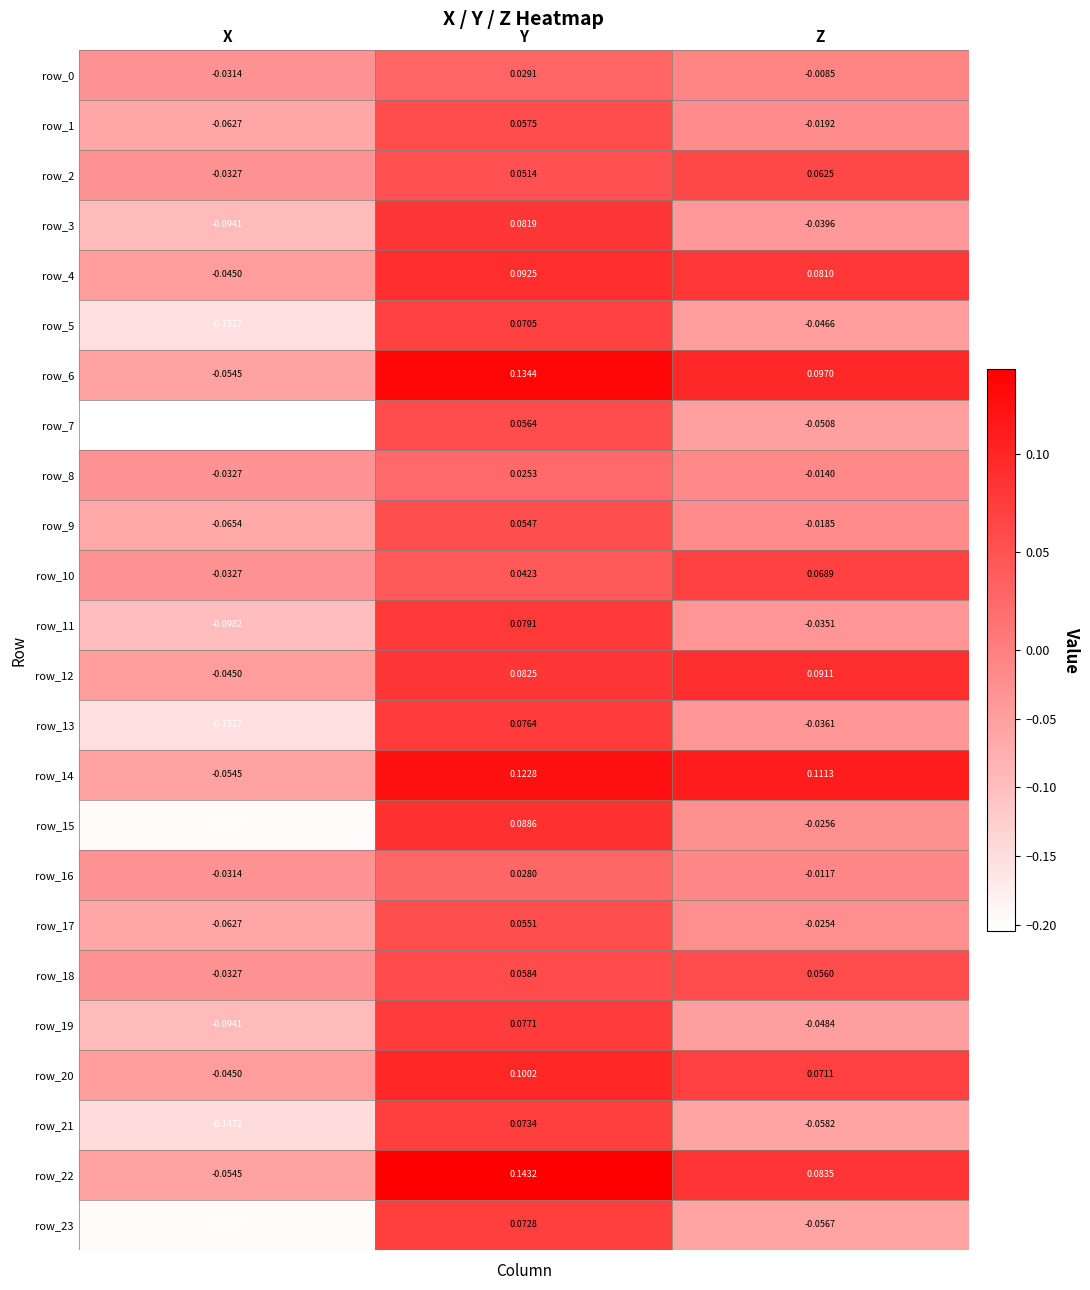

At which category does the chart reach its peak across all series?

Y